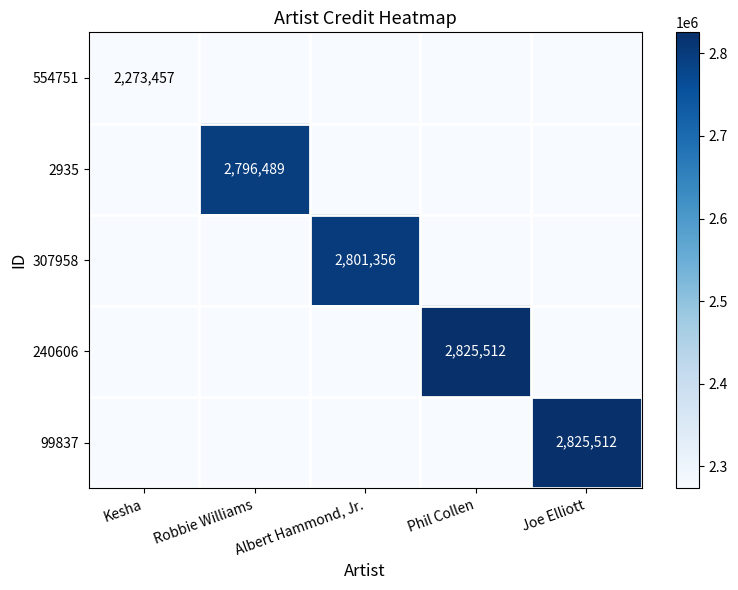

What is the spread (max minus min) of values at Phil Collen?

2825512